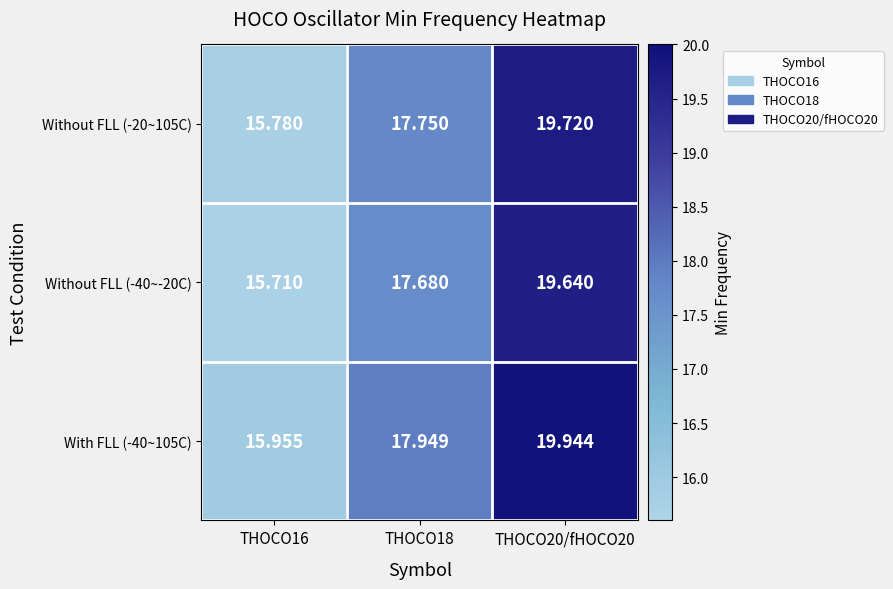

At which category is the sum across all series the highest?

THOCO20/fHOCO20